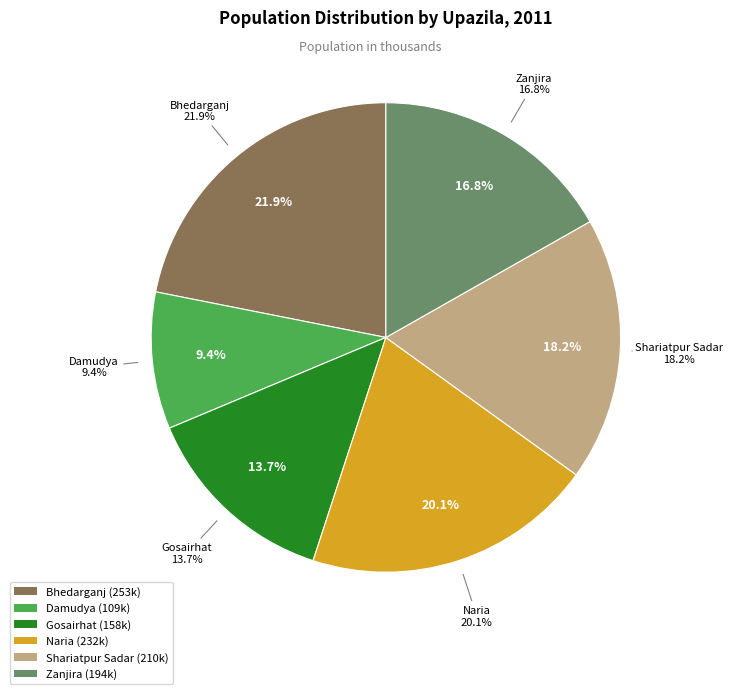

To the nearest percent, what is the difference between the Gosairhat and Bhedarganj slice percentages?

8%